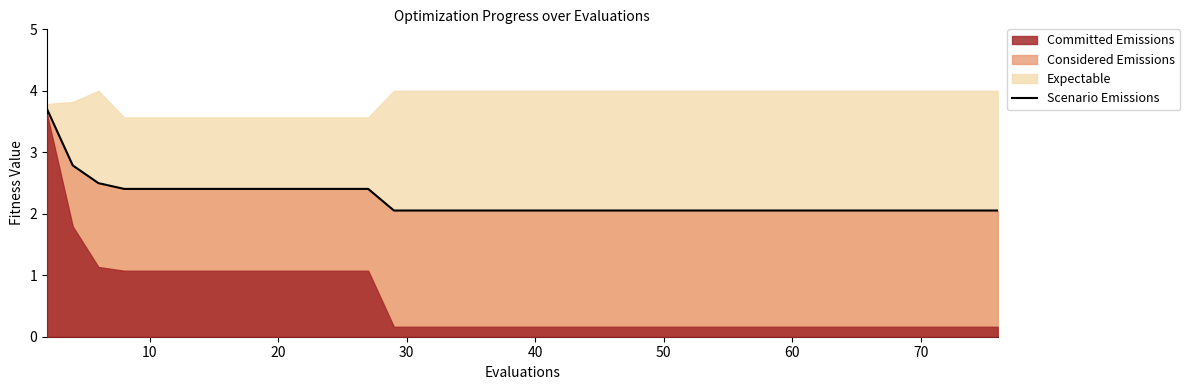

True or false: Scenario Emissions has a value of 2.1 at 70.

True